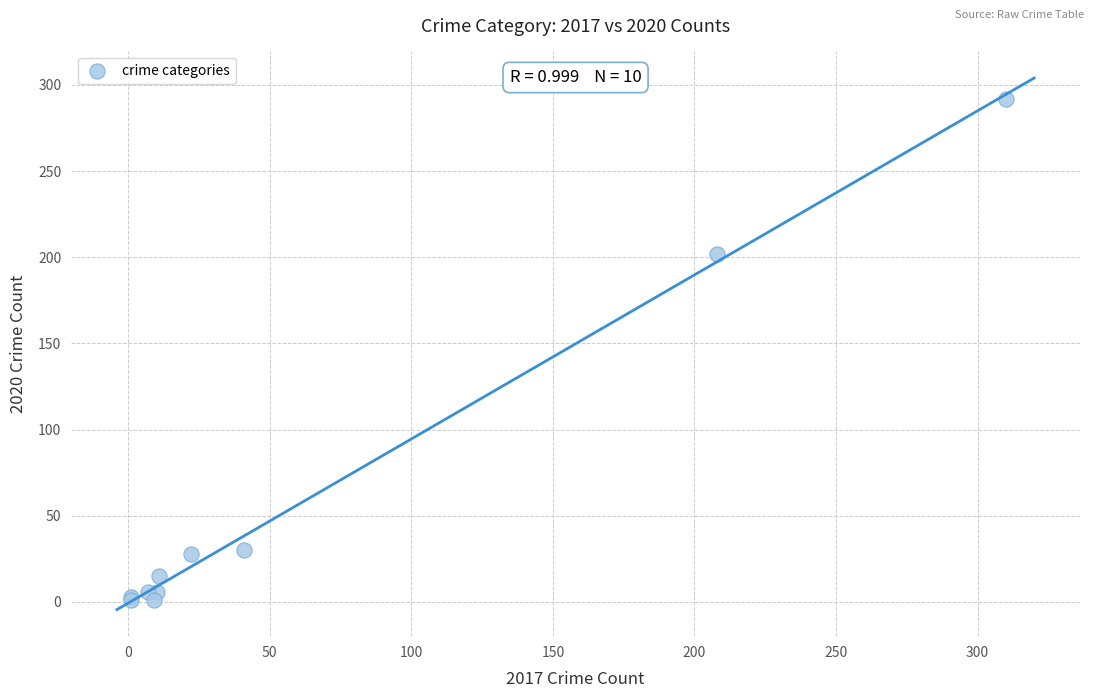

What Y value in the scatter plot is closest to 146?

202